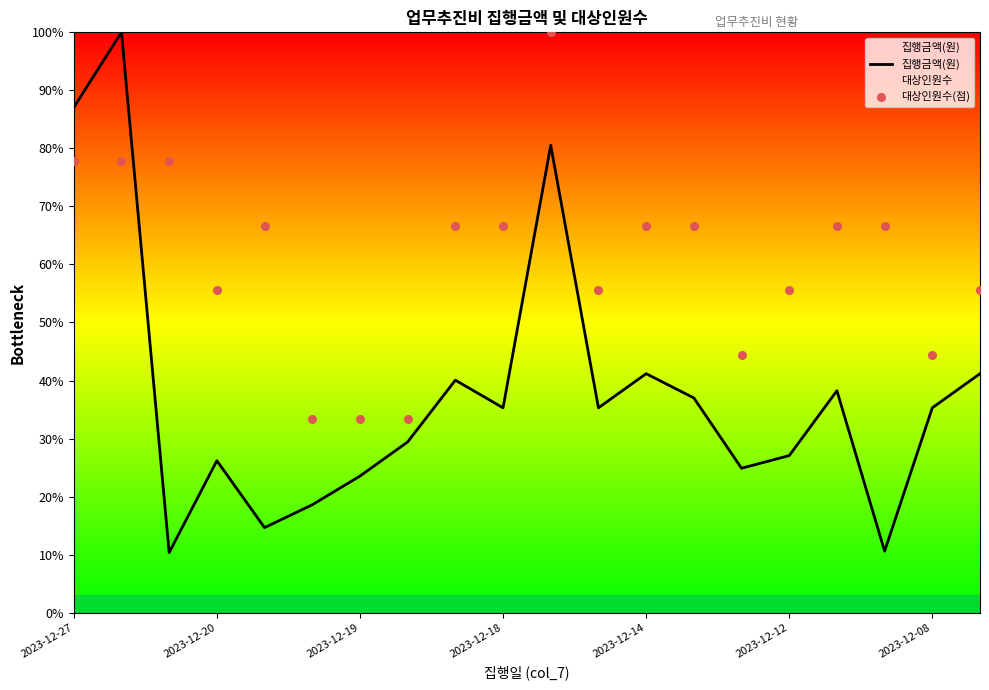

The value of 집행금액(원) at 2023-12-18 is 54.0. True or false?

False